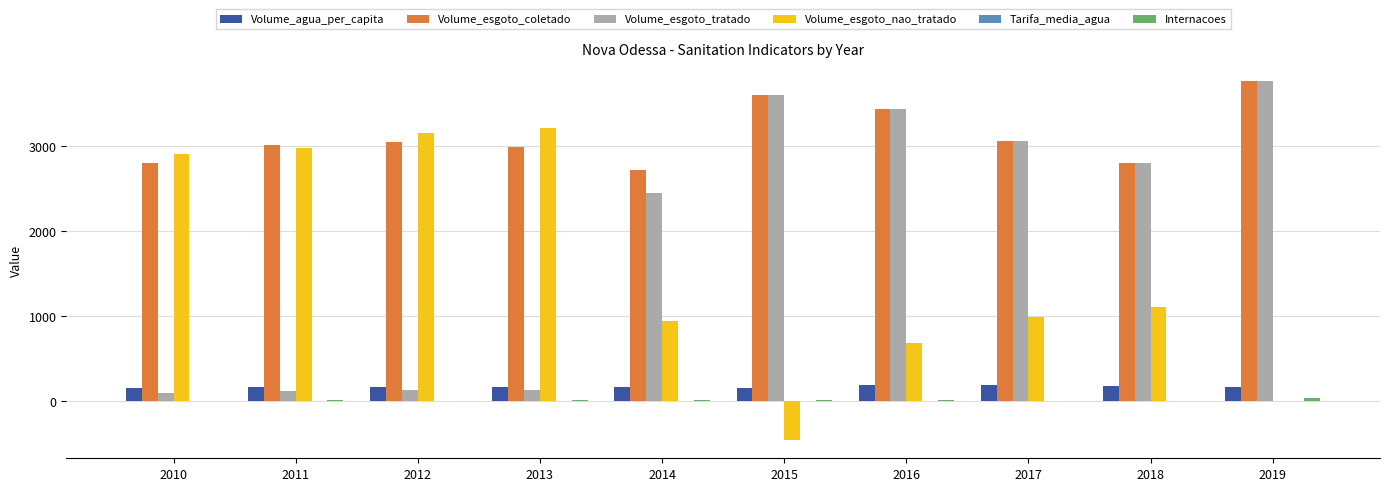

The value of Volume_esgoto_nao_tratado at 2018 is 1114.0. True or false?

True